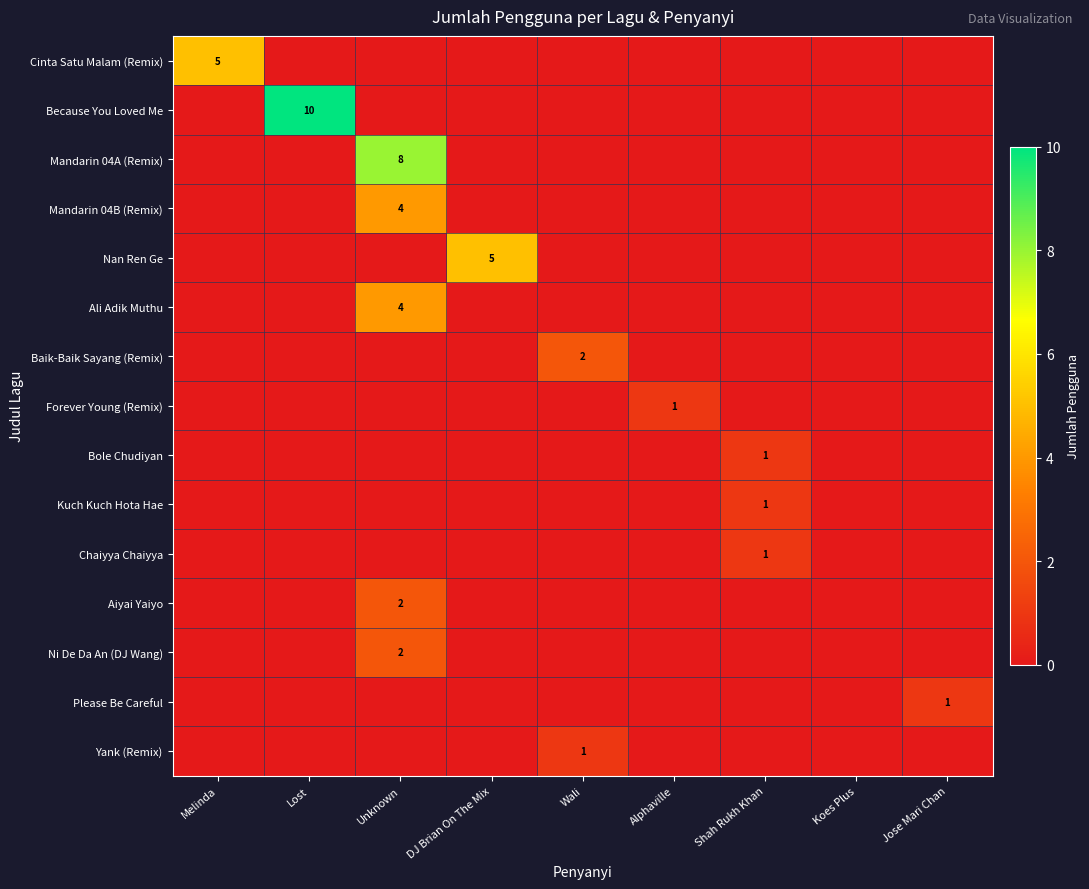

At which category is the sum across all series the highest?

Unknown